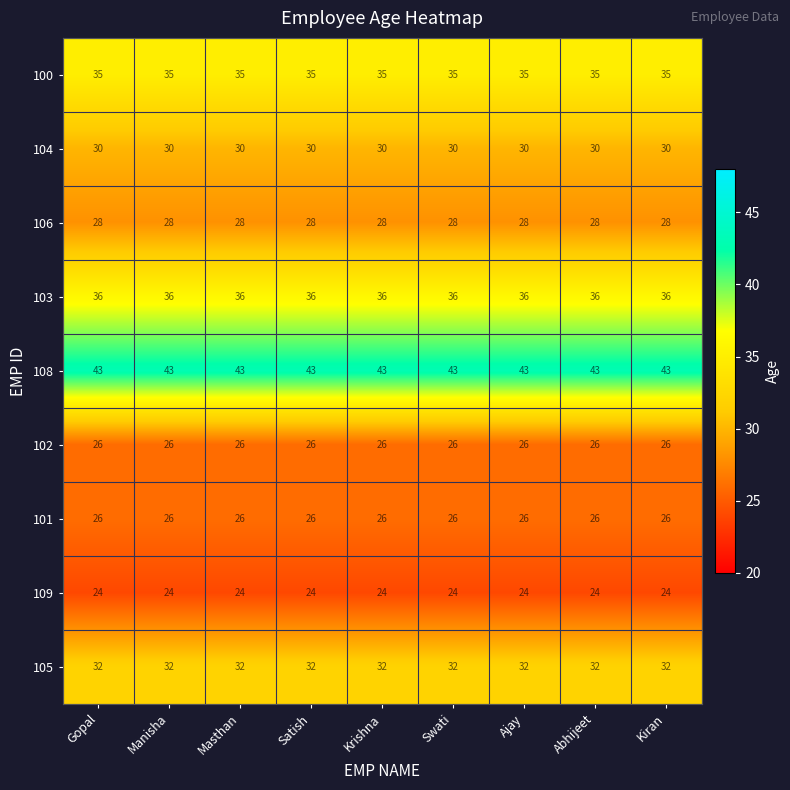

What is the sum of all 101 values?

234